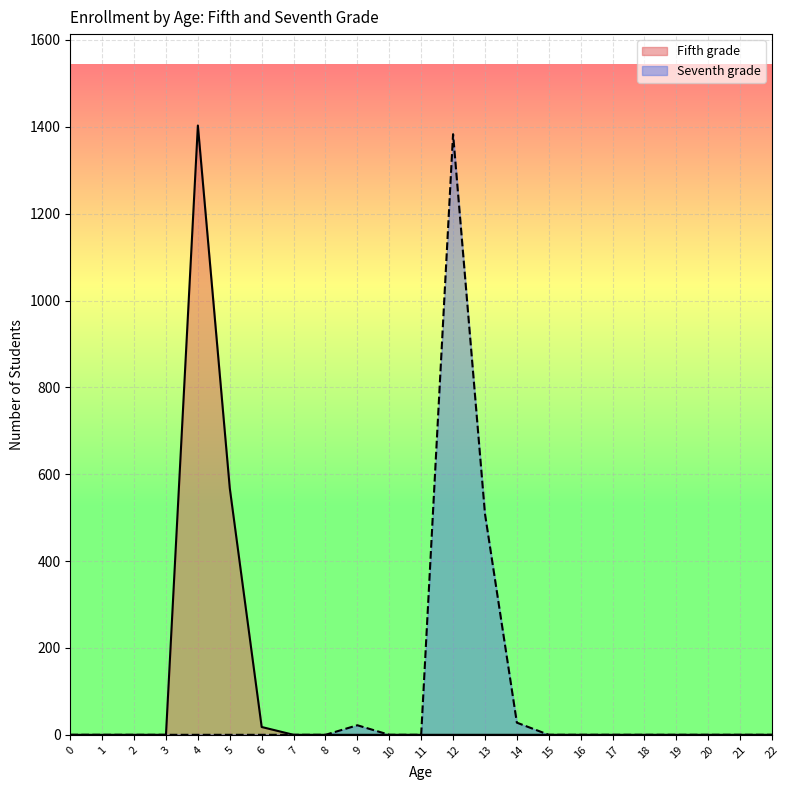

Is it true that Fifth grade equals 0 at 3?

True